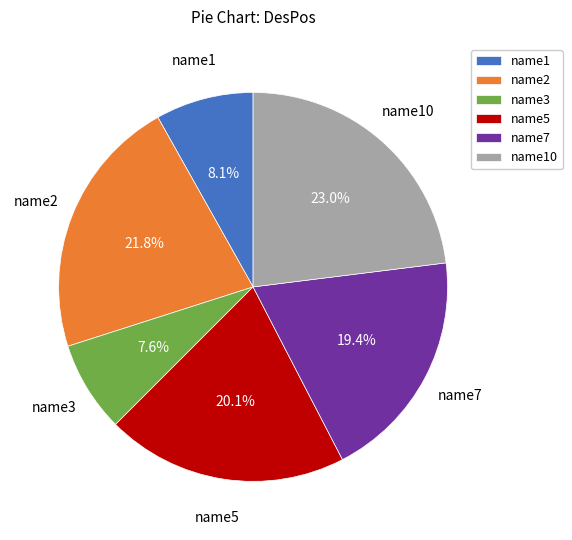

Rank the categories by value from highest to lowest.

name10, name2, name5, name7, name1, name3